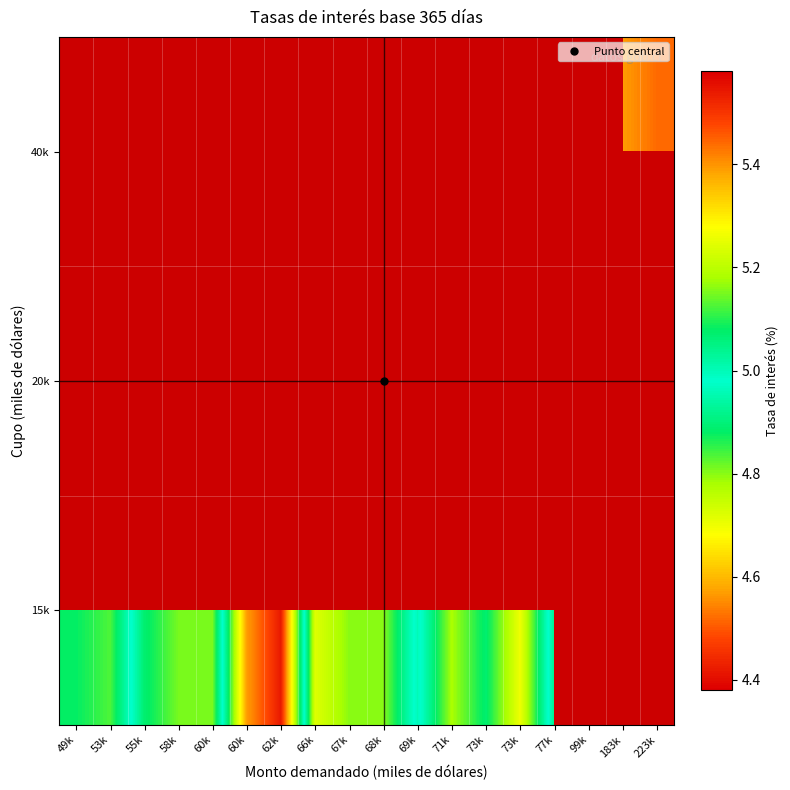

Which has a higher value, 55k or 183k?

183k